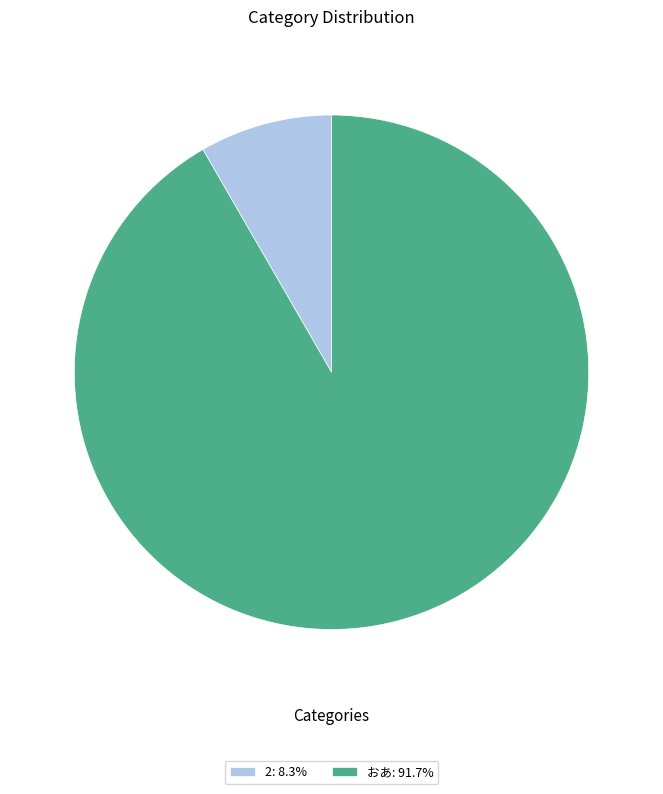

Combined, do 2: 8.3% and おあ: 91.7% account for over 50%?

Yes